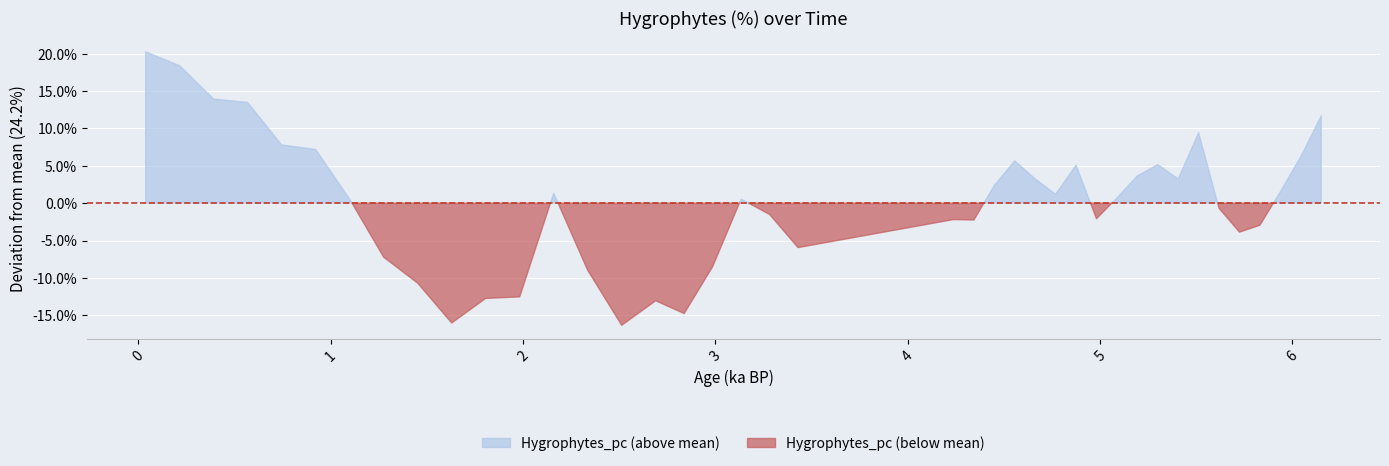

Does the chart display data point markers on the line(s)?

No